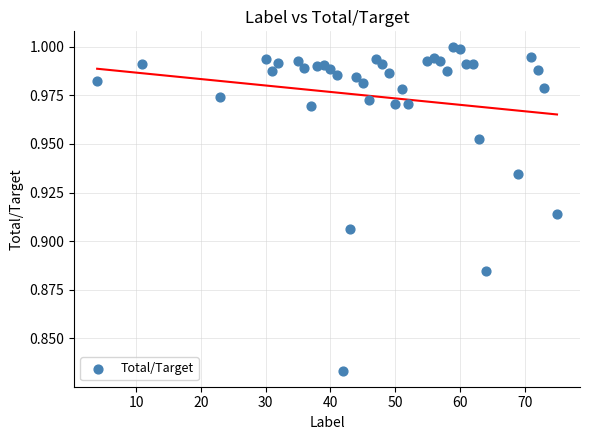

What is the range of X values (max minus min)?

71.0